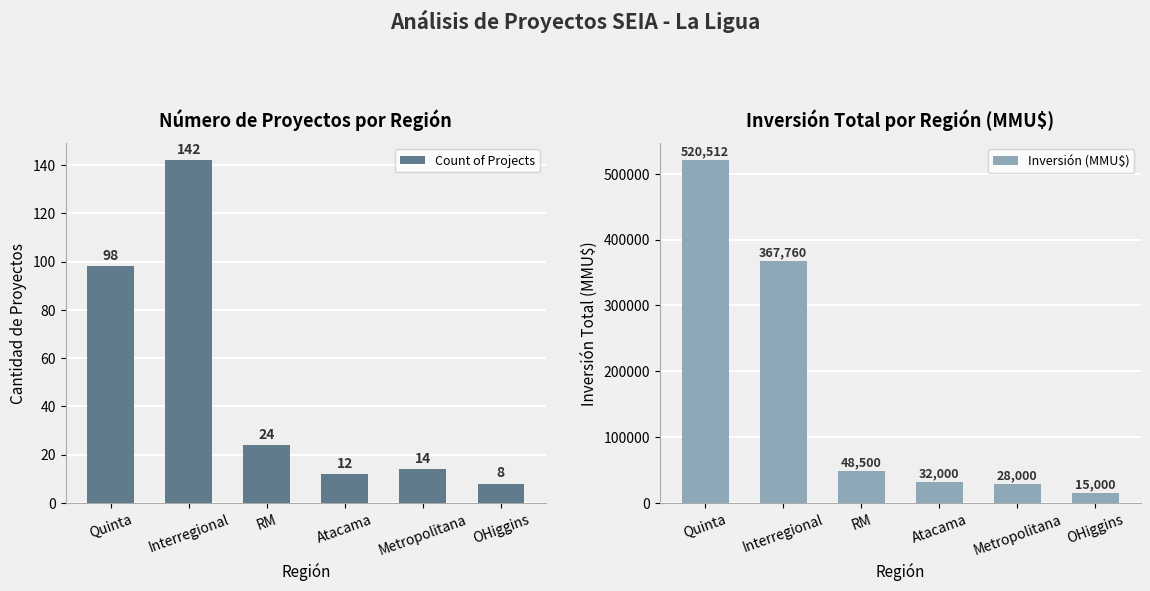

What is the smallest value displayed?

8